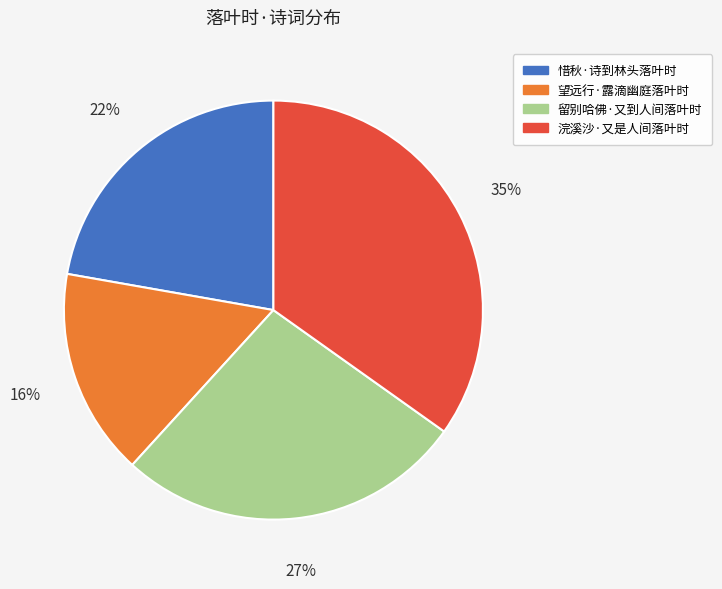

Between 浣溪沙·又是人间落叶时 and 惜秋·诗到林头落叶时, which is larger?

浣溪沙·又是人间落叶时